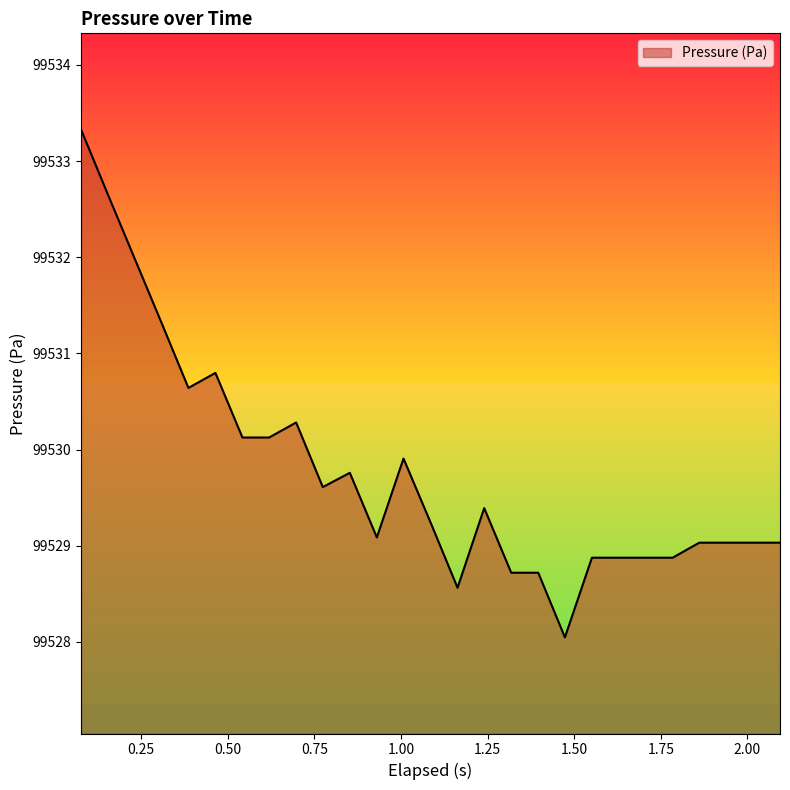

What is the average value?

99529.8